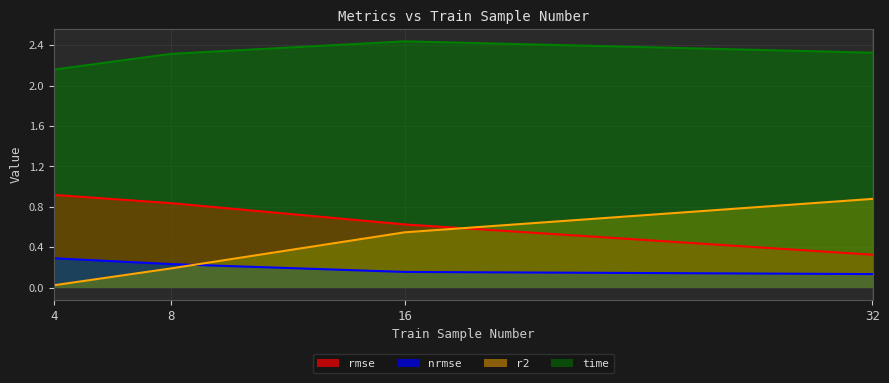

Reading left to right, list all the values displayed in this chart.

rmse: 4=0.9	8=0.8	16=0.6	32=0.3
nrmse: 4=0.3	8=0.2	16=0.2	32=0.1
r2: 4=0.0	8=0.2	16=0.5	32=0.9
time: 4=2.2	8=2.3	16=2.4	32=2.3